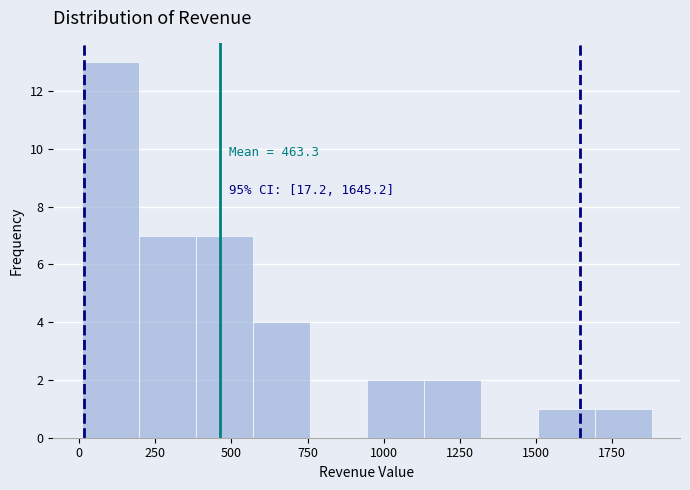

Read against the x-axis, roughly where is the centre of the tallest bar?

100